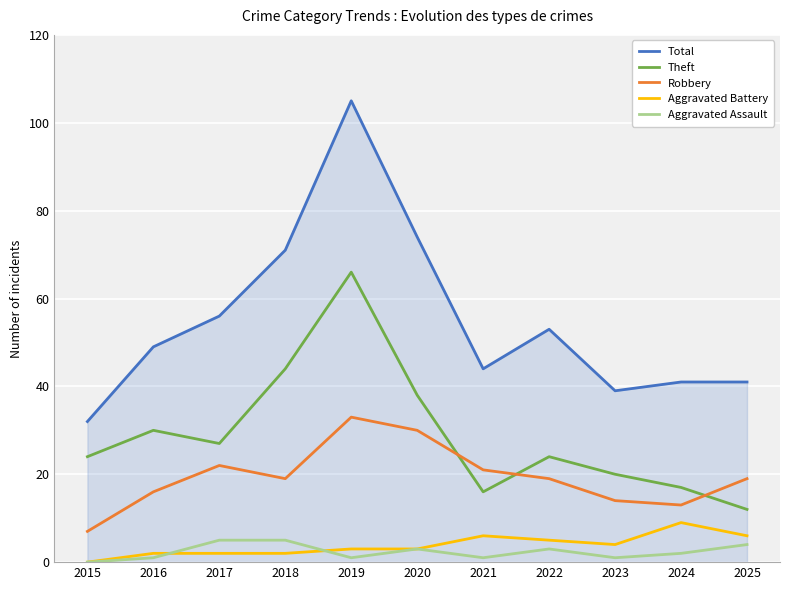

Is this an area chart (filled region under the line)?

No